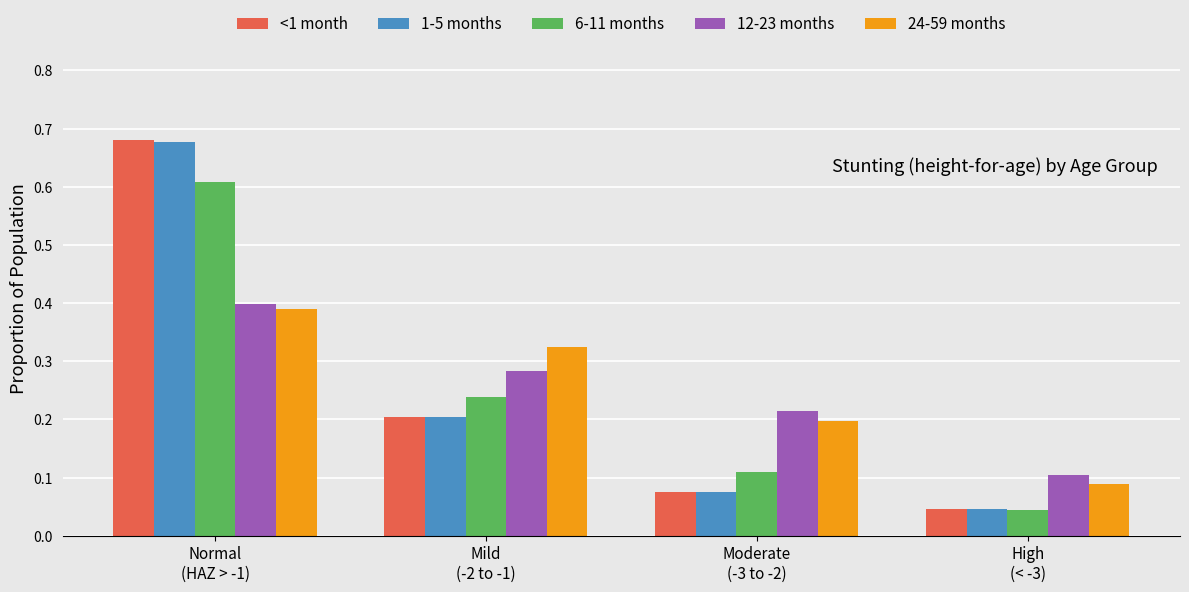

What is the difference between the maximum and second lowest values in the 1-5 months series?

0.6